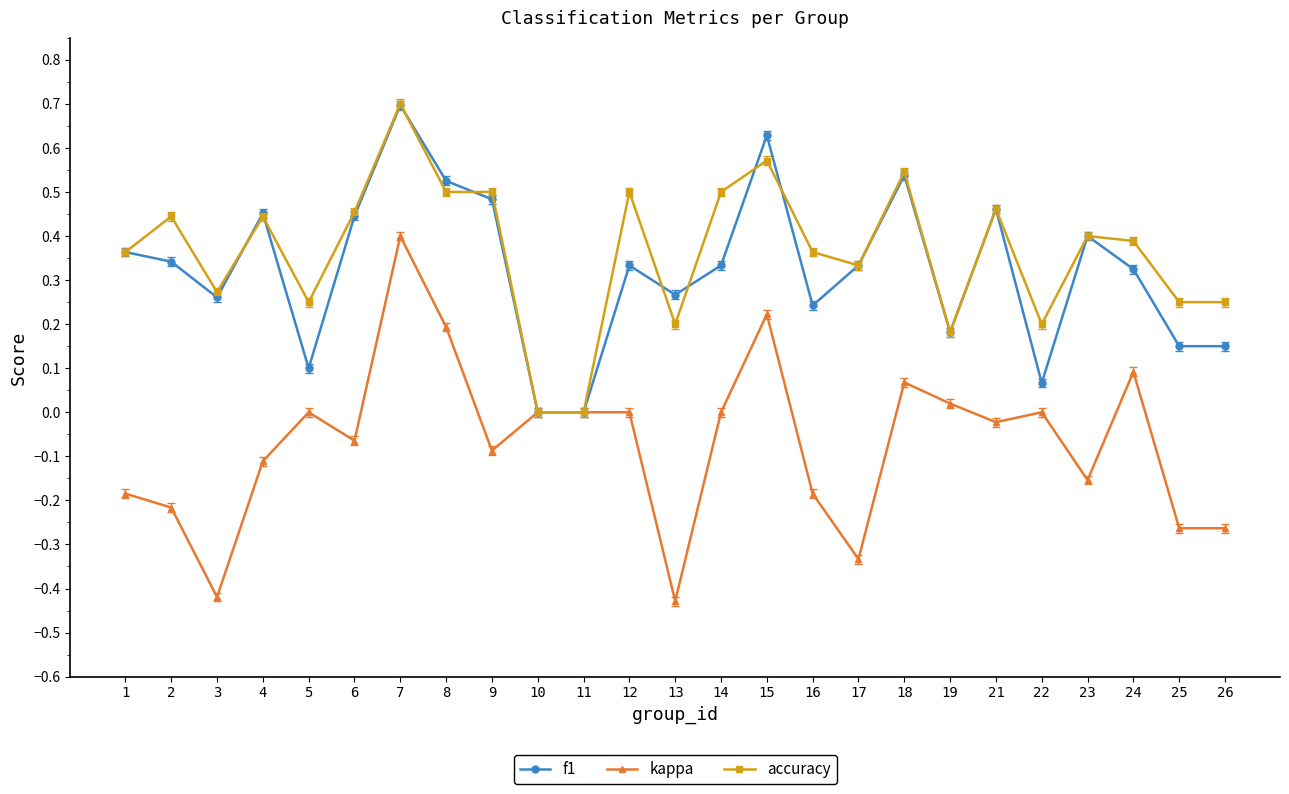

What is the highest value of the f1 series?

0.7